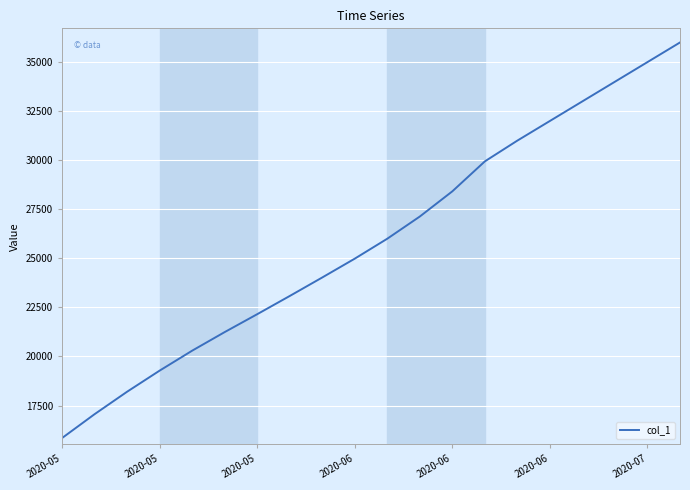

What is the maximum value shown in the chart?

36000.0